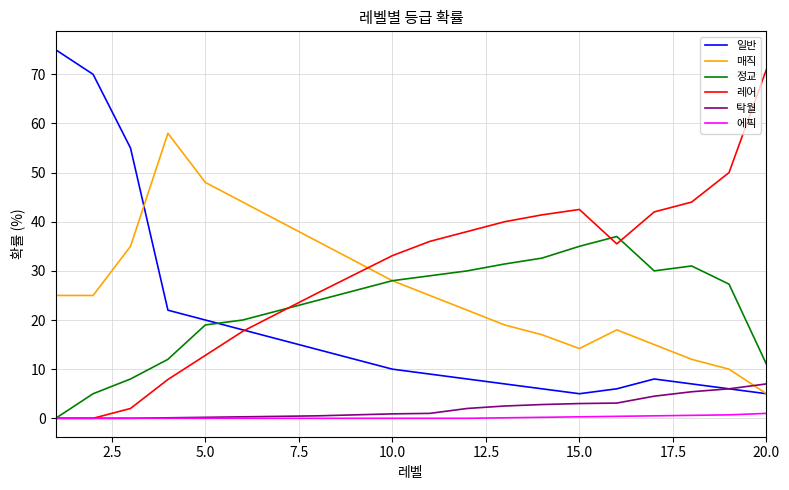

In 일반, how many points are lower than both neighbors (excluding endpoints)?

1